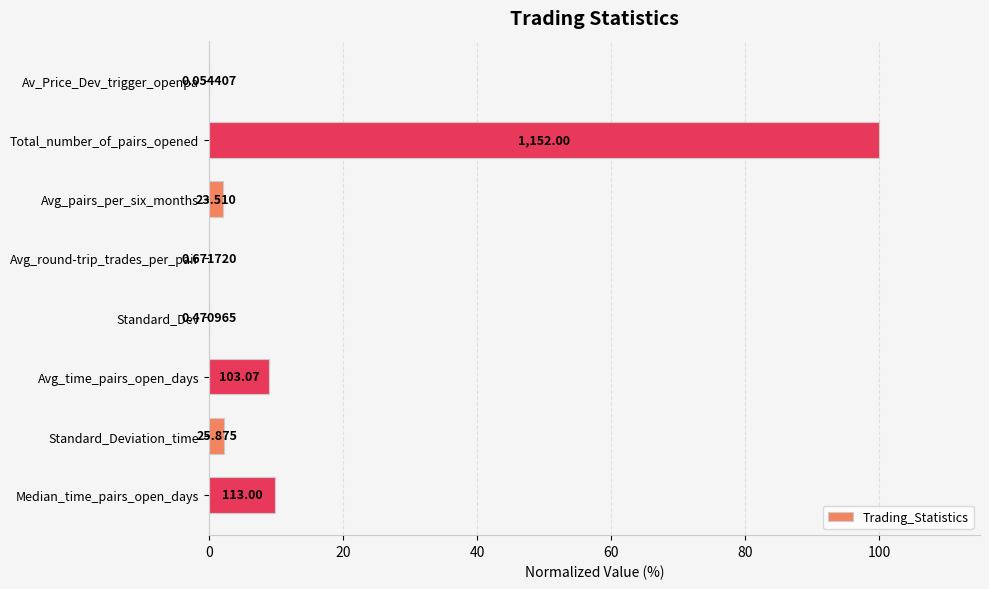

Are the bars horizontal?

Yes